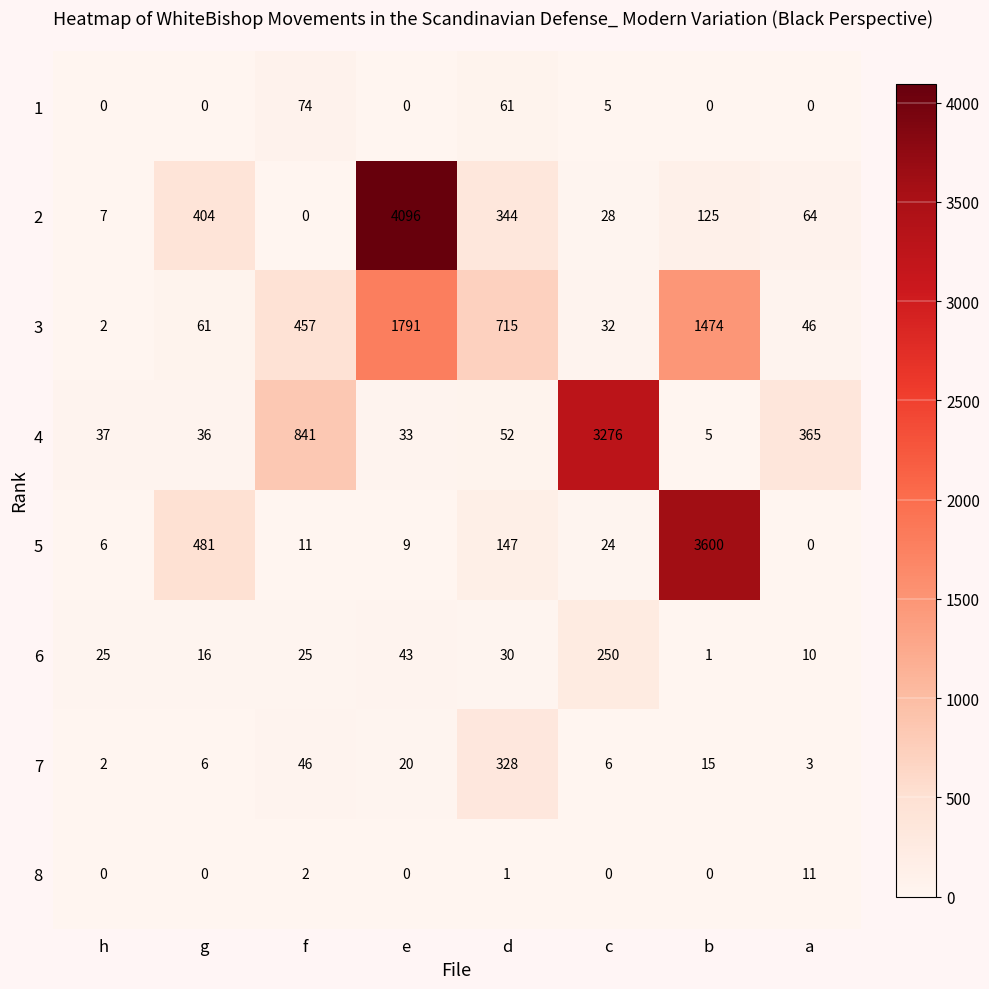

At which label is 7 closest to 165?

f